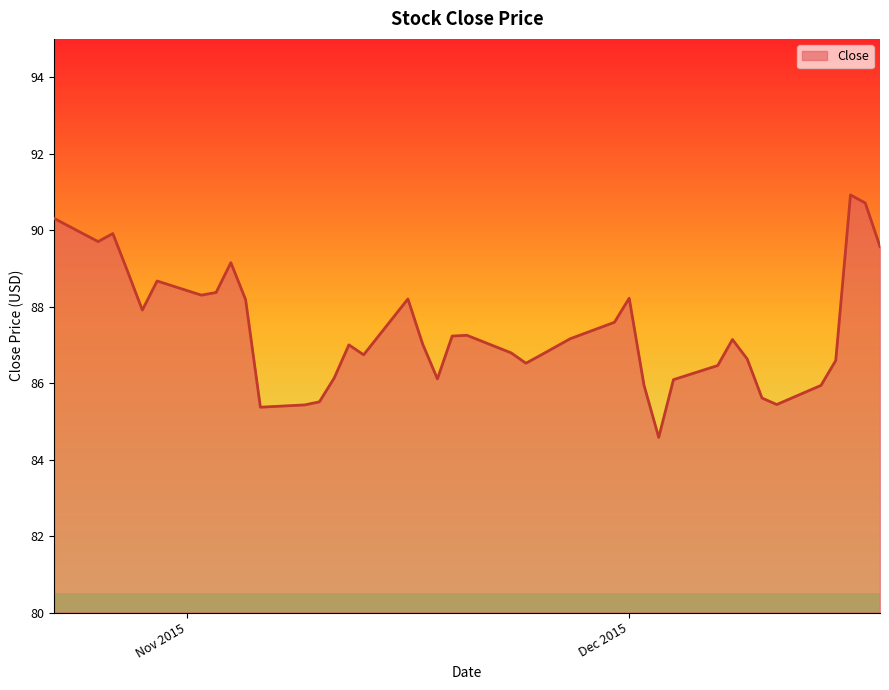

What is the smallest value displayed?

84.6